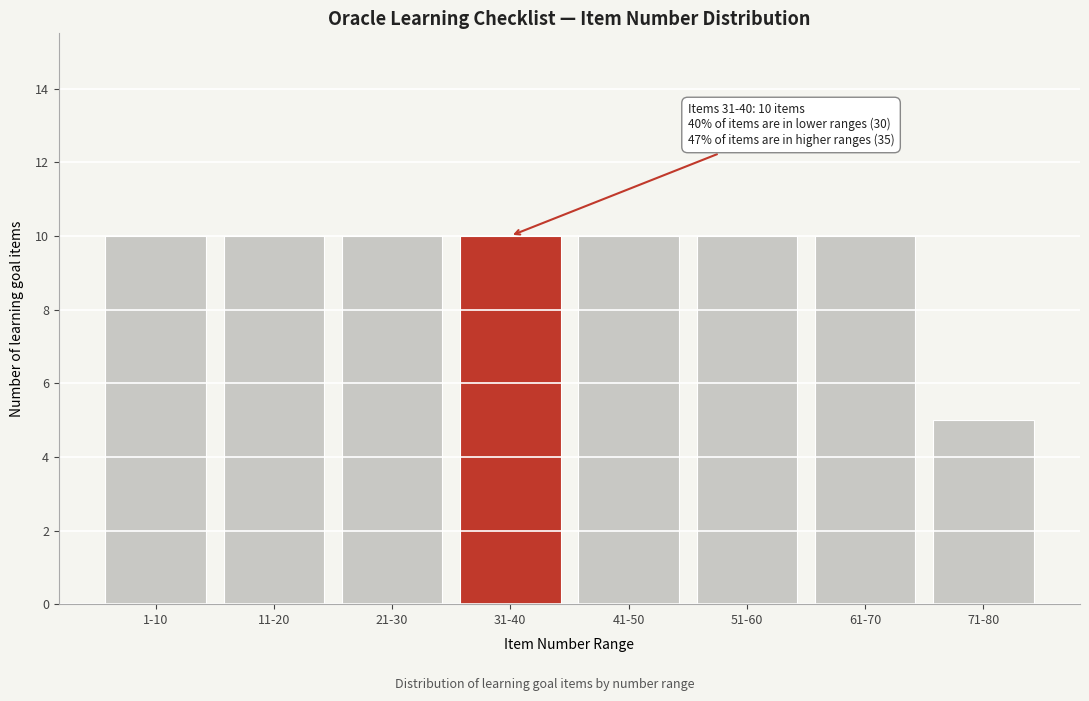

Reading left to right, transcribe all the data shown in this chart.

1-10=10	11-20=10	21-30=10	31-40=10	41-50=10	51-60=10	61-70=10	71-80=5